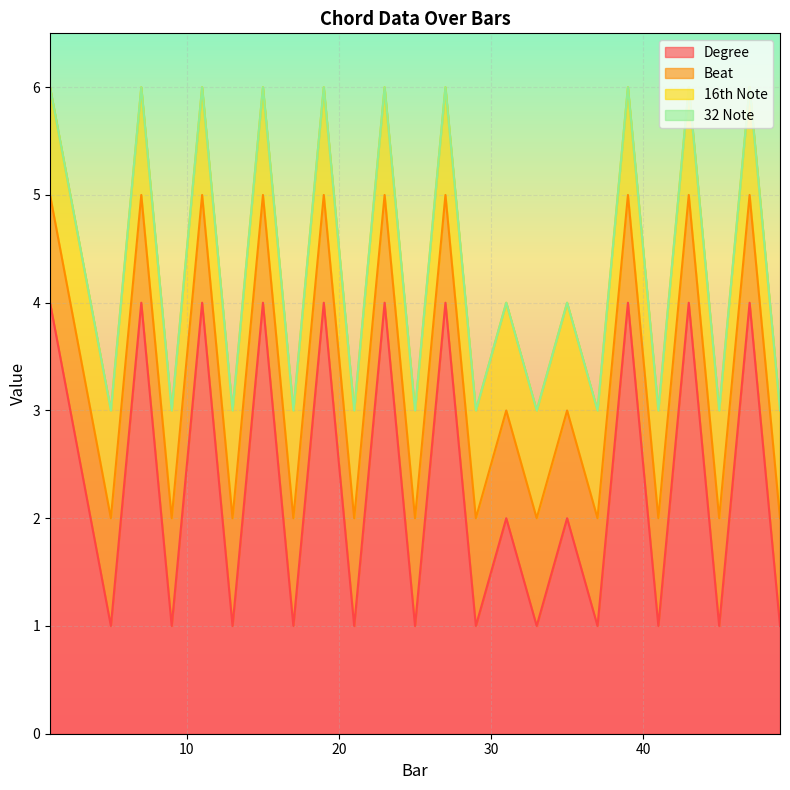

Reading left to right, extract all data points from this chart.

Degree: 4	1	4	1	4	1	4	1	4	1	4	1	4	1	2	1	2	1	4	1	4	1	4	1
Beat: 1	1	1	1	1	1	1	1	1	1	1	1	1	1	1	1	1	1	1	1	1	1	1	1
16th Note: 1	1	1	1	1	1	1	1	1	1	1	1	1	1	1	1	1	1	1	1	1	1	1	1
32 Note: 0	0	0	0	0	0	0	0	0	0	0	0	0	0	0	0	0	0	0	0	0	0	0	0